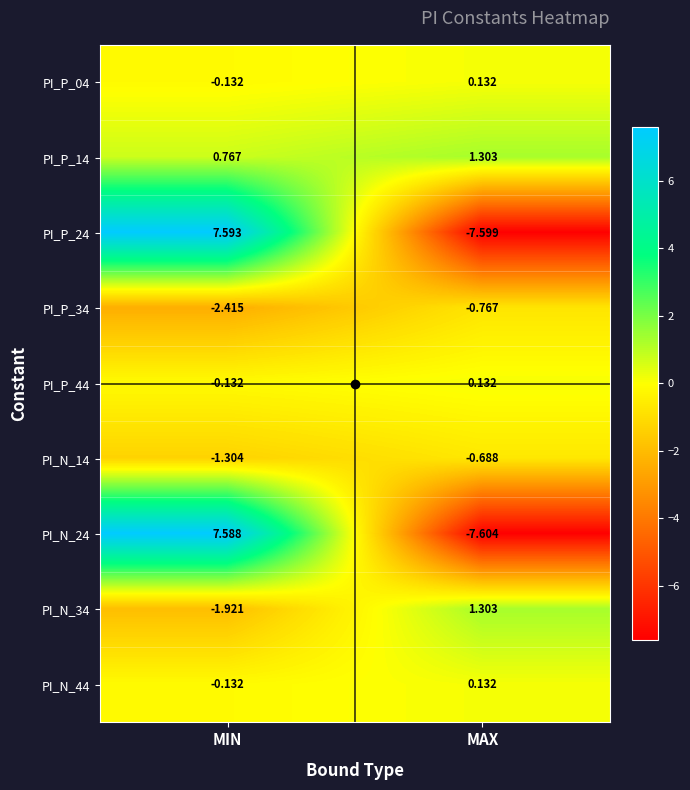

At which label is PI_N_34 closest to 0?

MAX